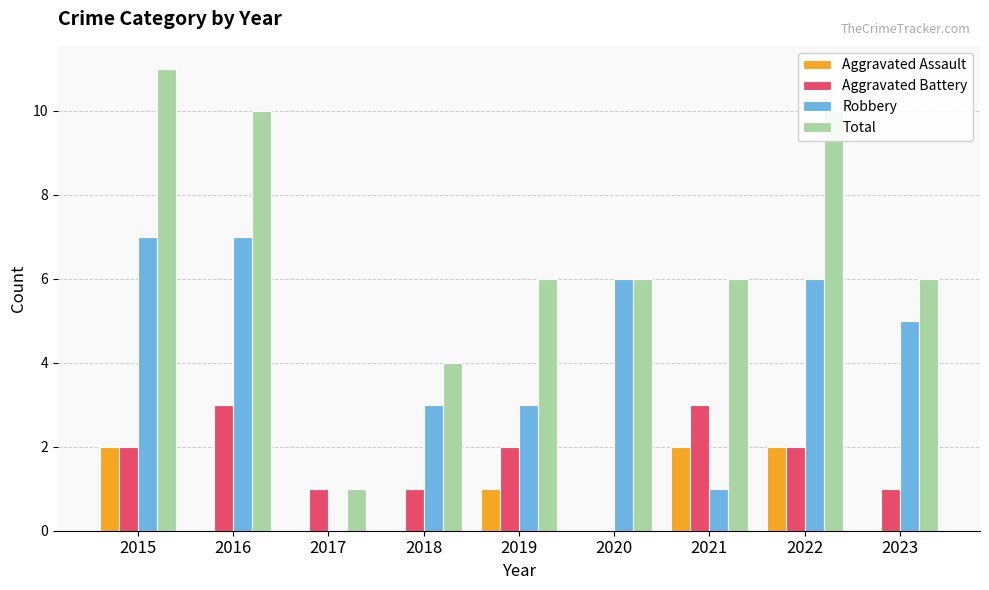

Between 2016 and 2017, which series saw the biggest shift?

Total